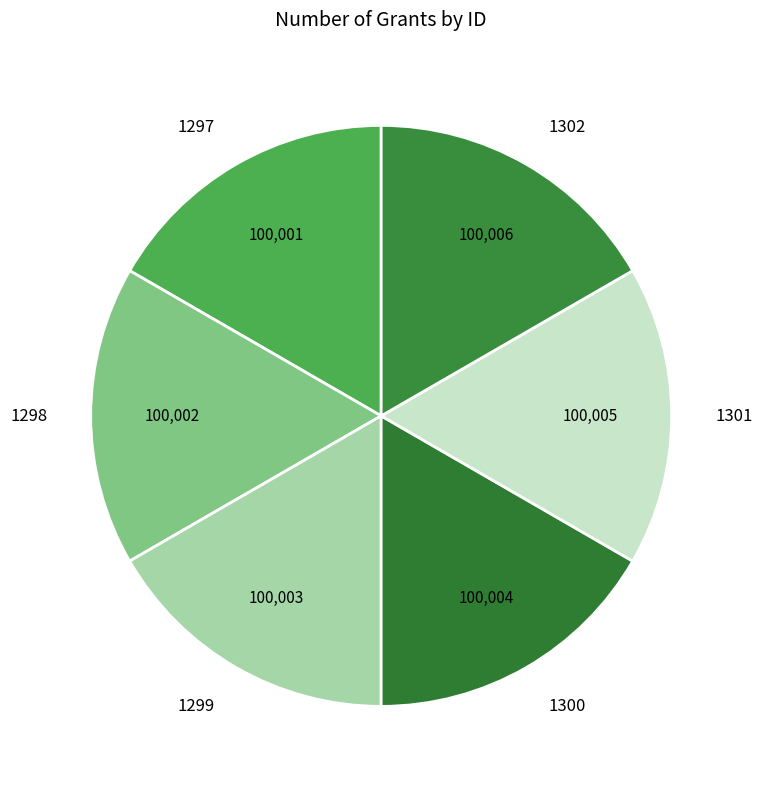

Count the number of slices in the pie.

6